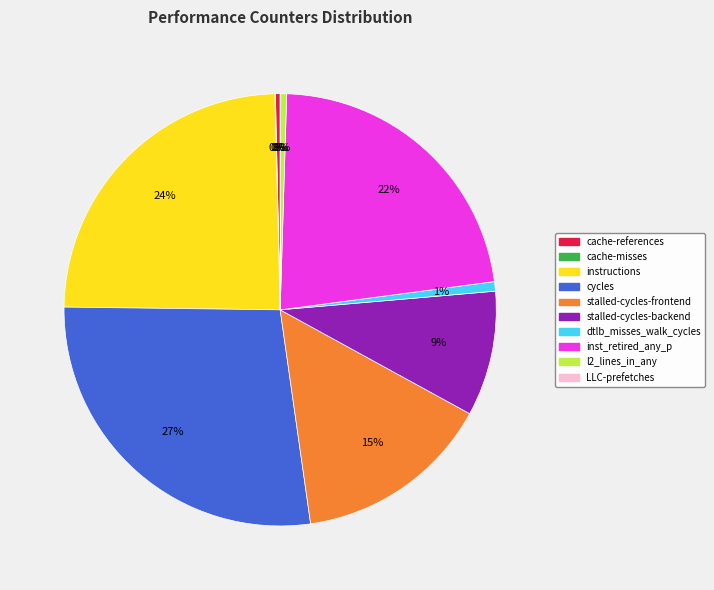

What percentage is the instructions slice, to the nearest percent?

24%